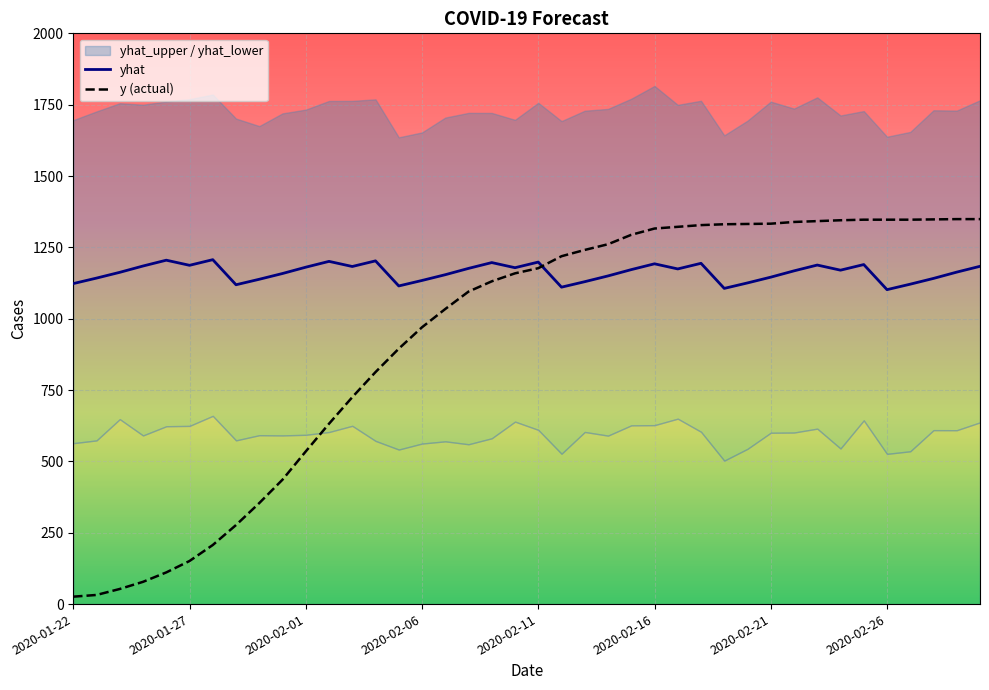

At 14, list the series in order from largest to smallest.

yhat, y (actual)